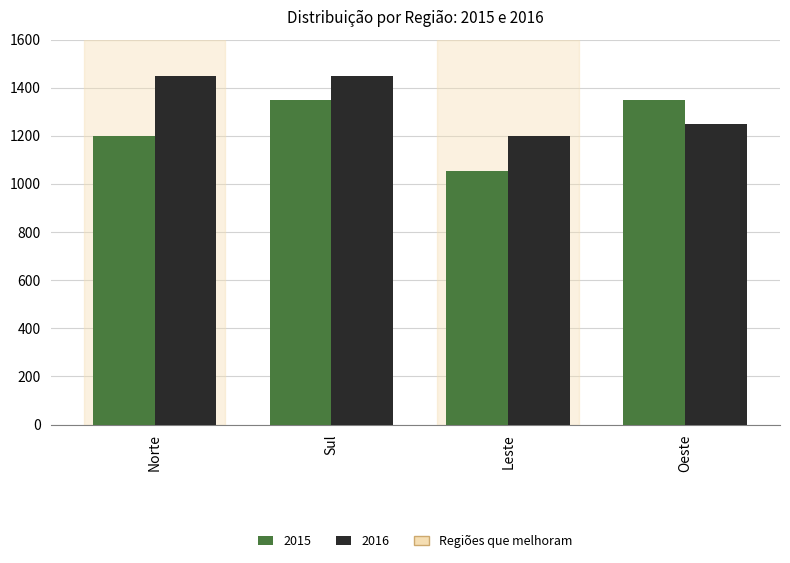

Rank the series by their maximum value, from highest to lowest.

2016, 2015